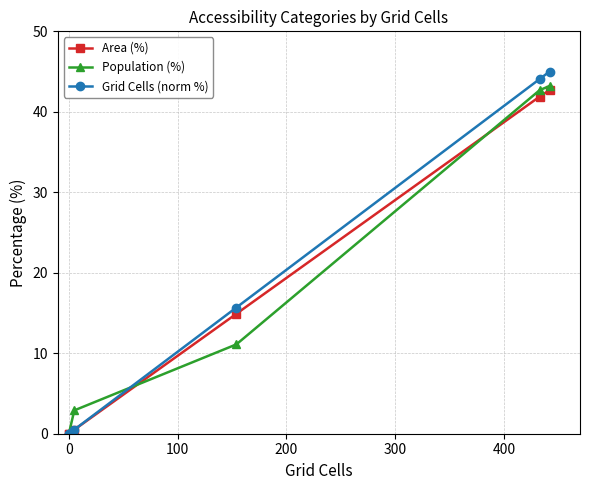

True or false: Population (%) and Area (%) intersect in this chart.

True